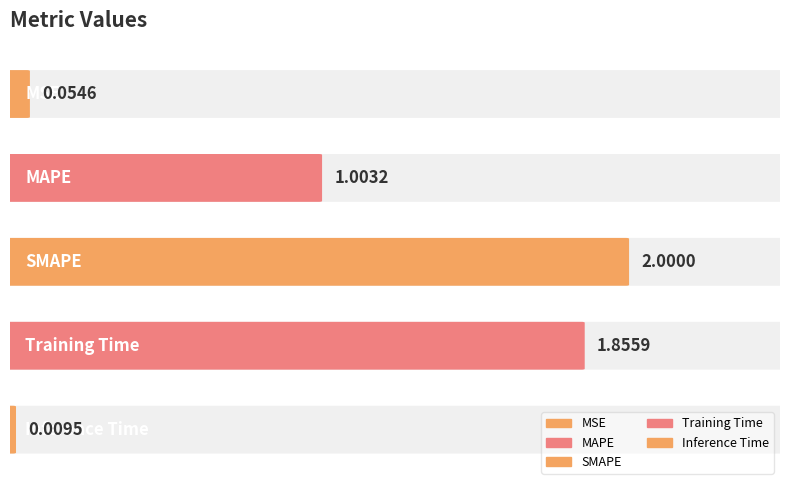

Reading left to right, what are all the values shown in this chart?

MSE=0.1	MAPE=1.0	SMAPE=2.0	Training Time=1.9	Inference Time=0.0